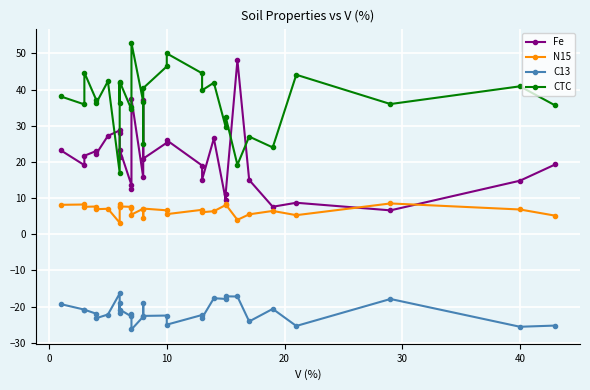

Which series has the largest range (max minus min)?

Fe